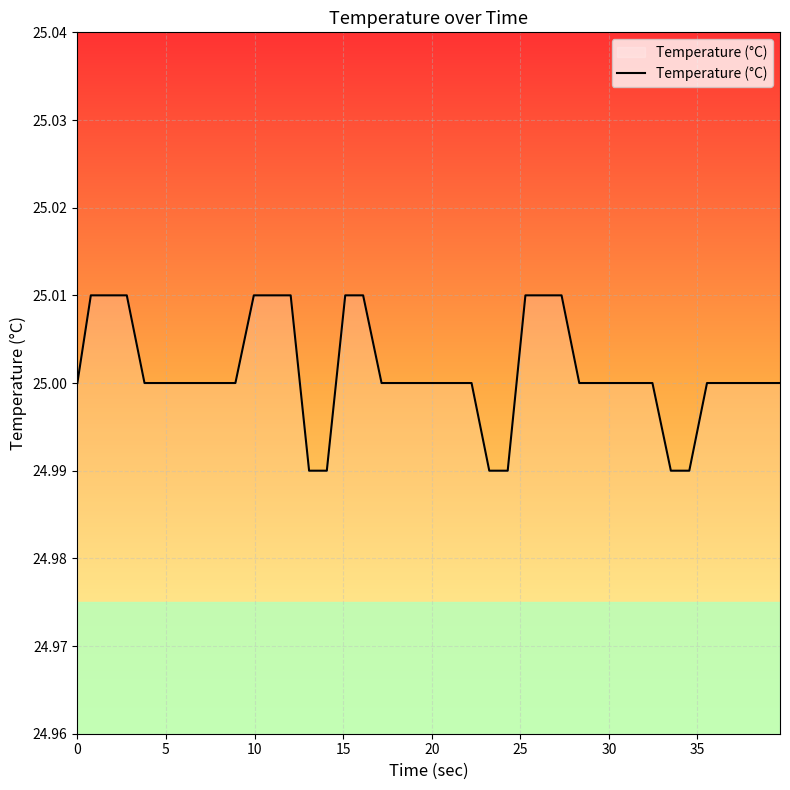

Does the chart have visible grid lines?

Yes